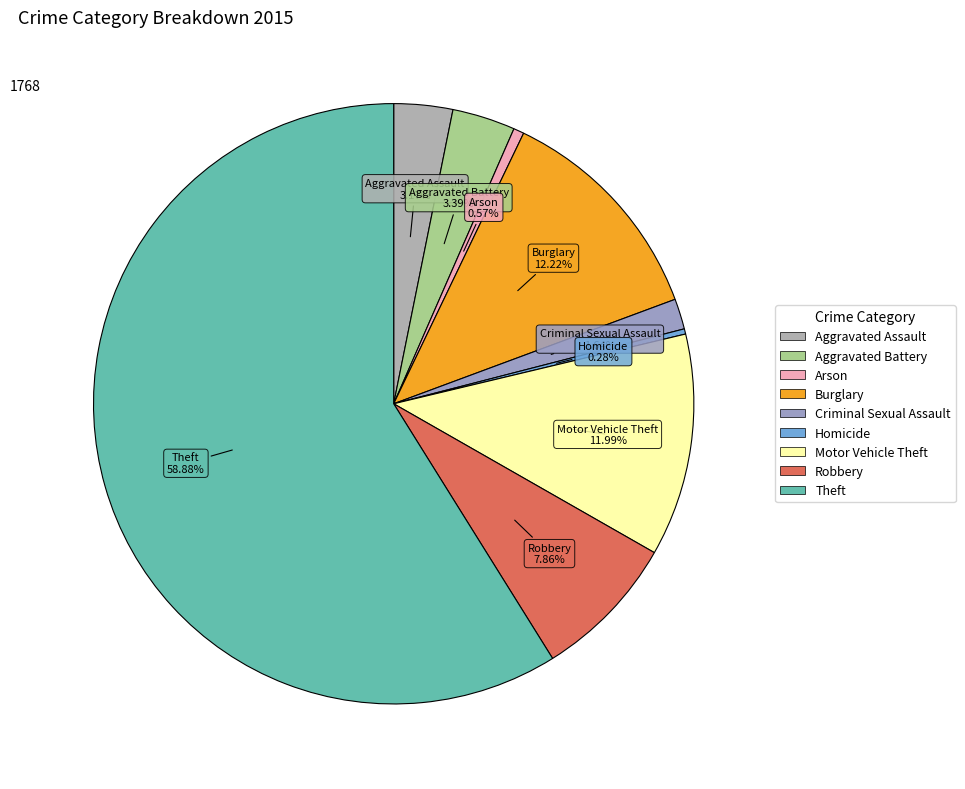

What percentage is the Criminal Sexual Assault slice, to the nearest percent?

2%